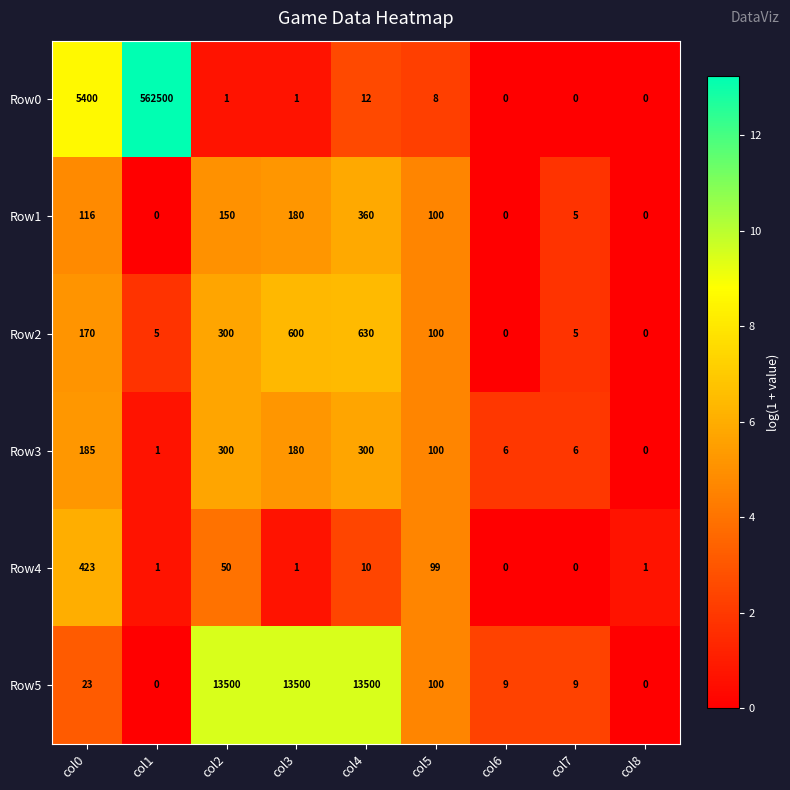

Which series has the largest range (max minus min)?

Row0